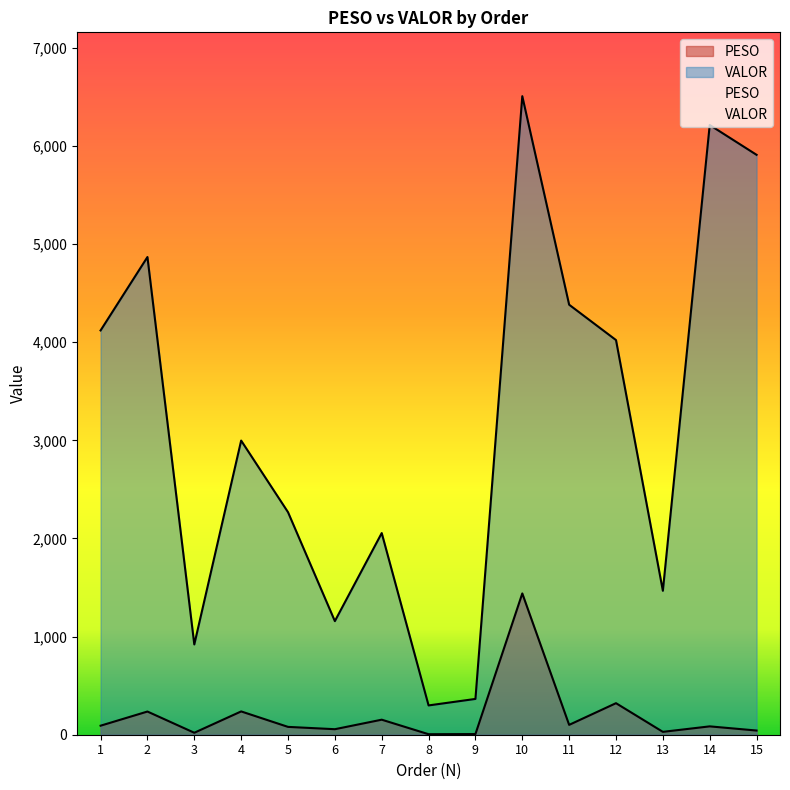

The value of VALOR at 14 is 6213.7. True or false?

True